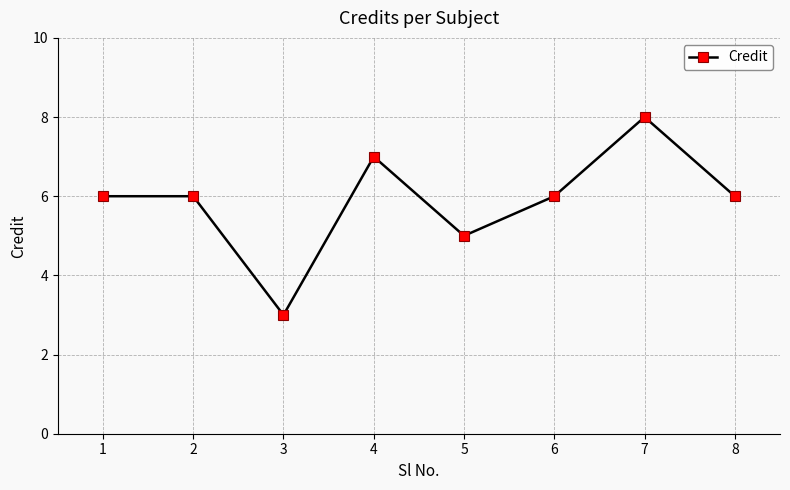

How many points are lower than both their immediate neighbors (excluding endpoints)?

2